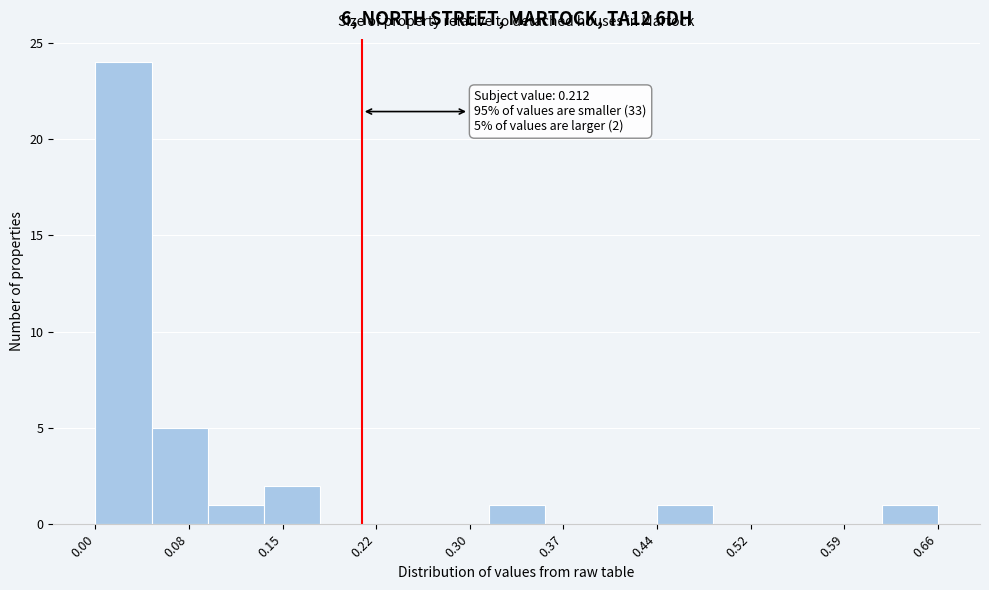

Over which range of the x-axis is the bar tallest?

0.00 to 0.05